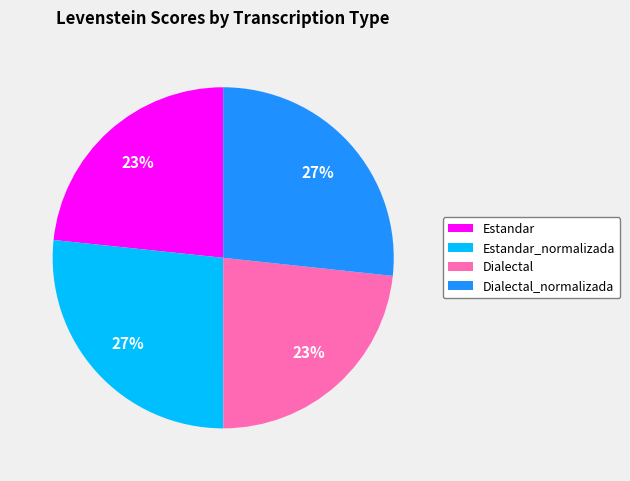

To the nearest percent, what is the combined percentage of Dialectal_normalizada and Dialectal?

50%